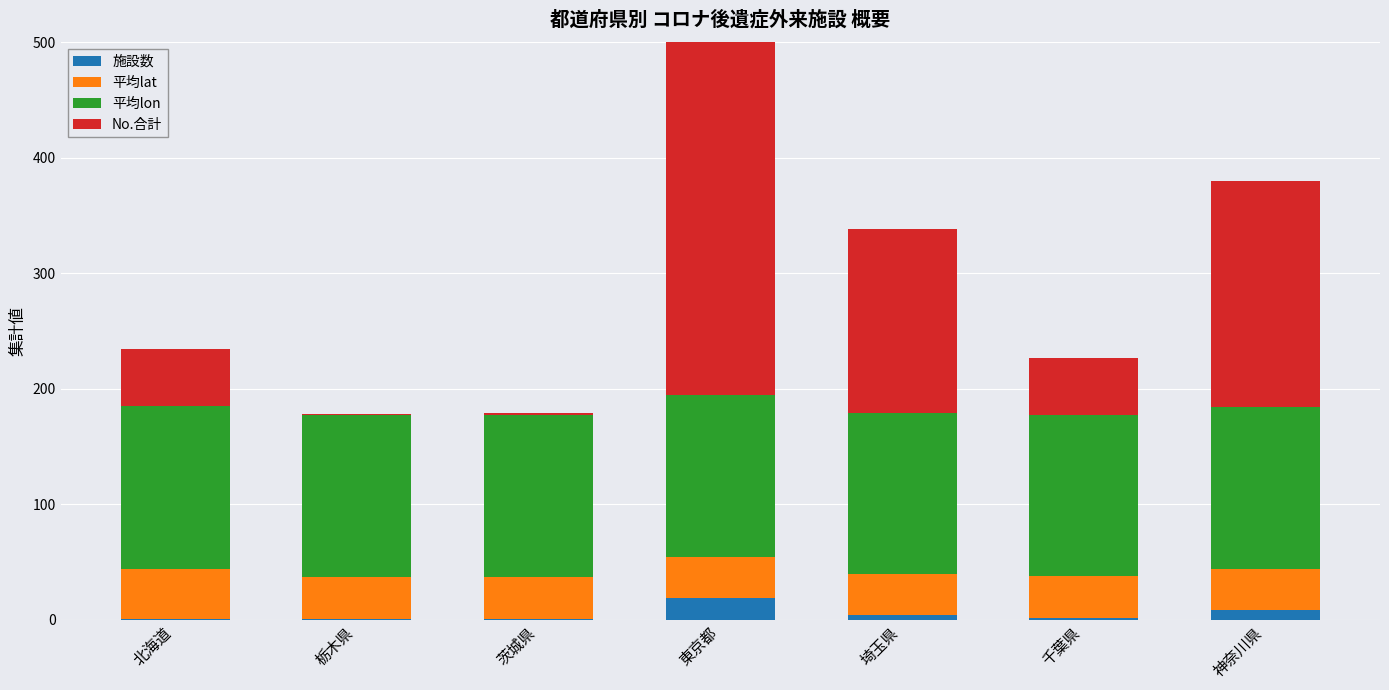

List the series in order of their peak value, lowest first.

施設数, 平均lat, 平均lon, No.合計